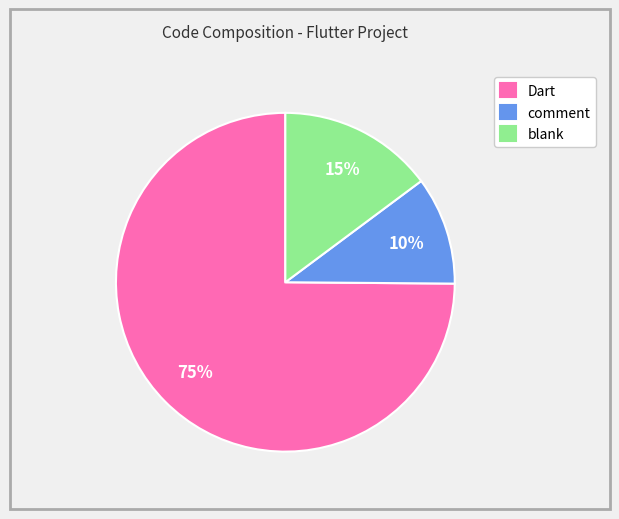

Which category has the smallest portion of the pie?

comment